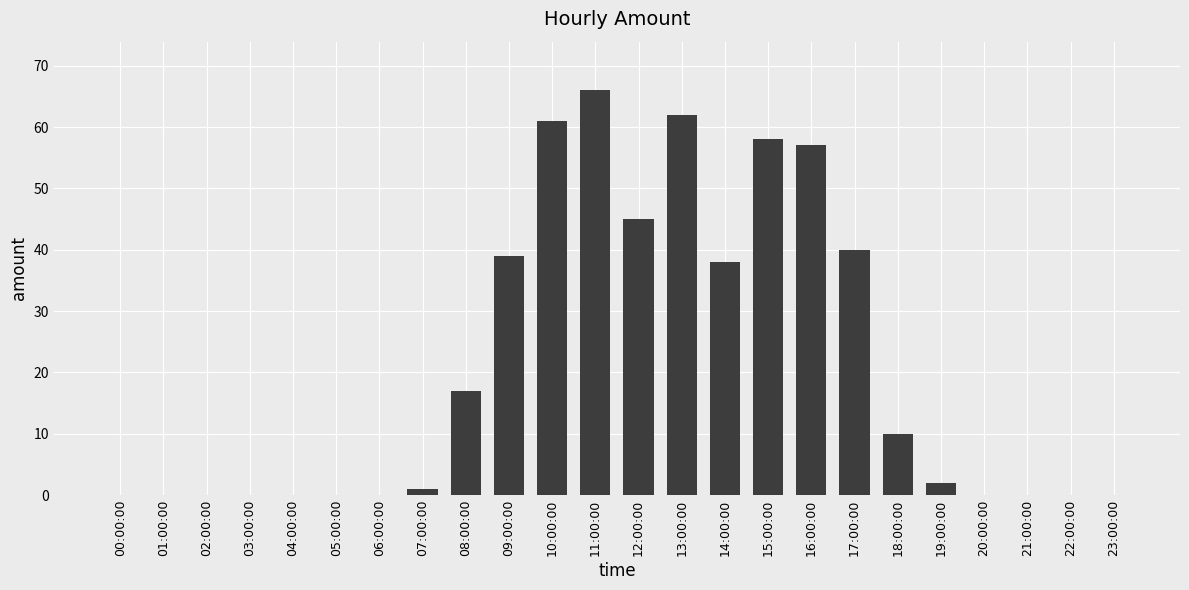

The chart shows a value of 37 at 01:00:00. True or false?

False